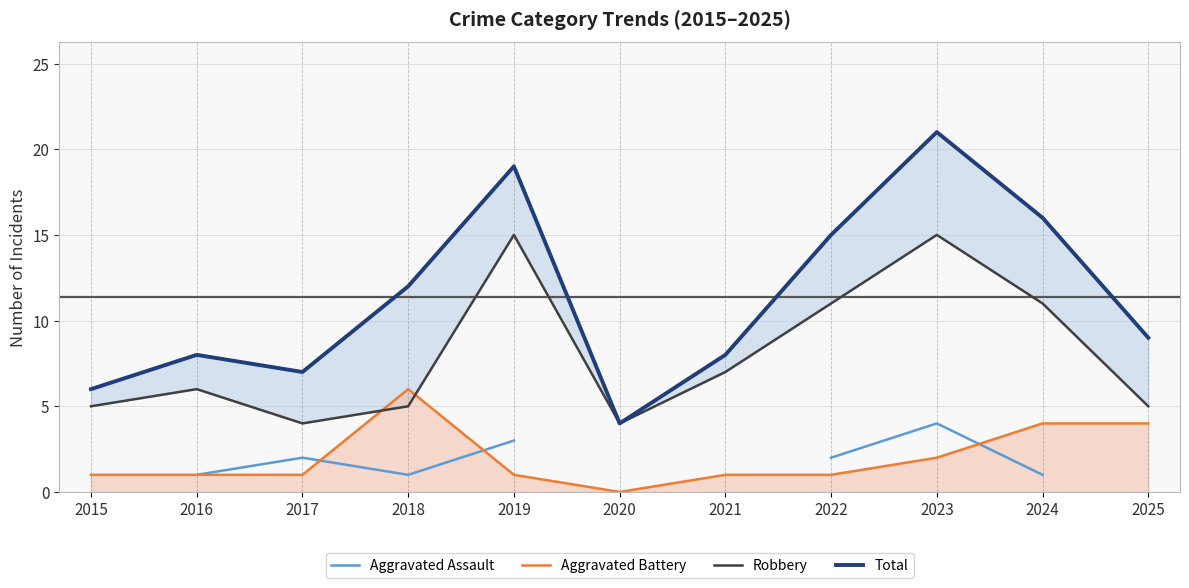

Does the chart display data point markers on the line(s)?

No